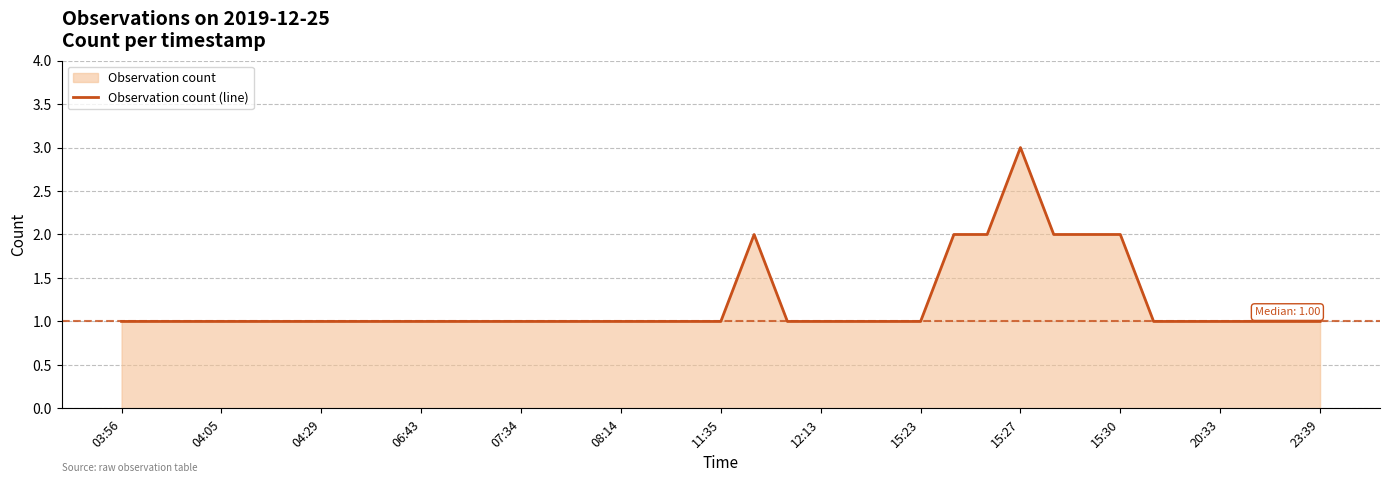

The chart shows a value of 1 at 07:34. True or false?

True